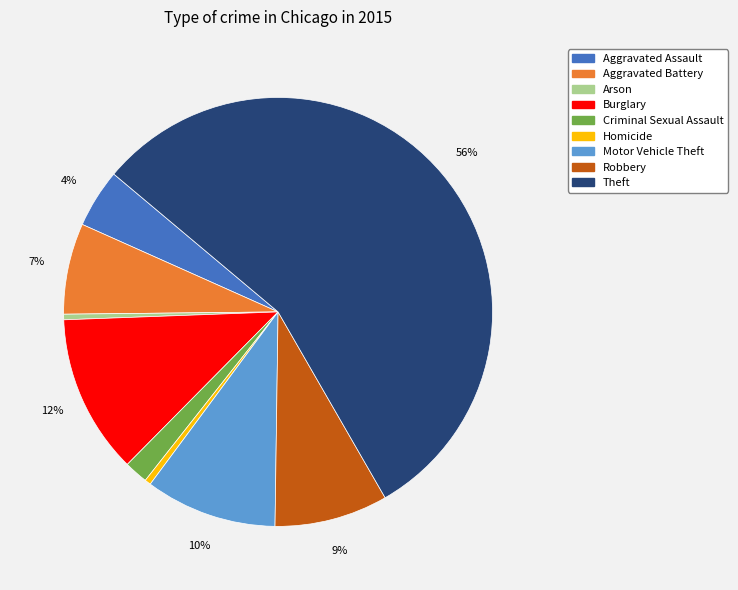

Between Aggravated Assault and Theft, which is larger?

Theft